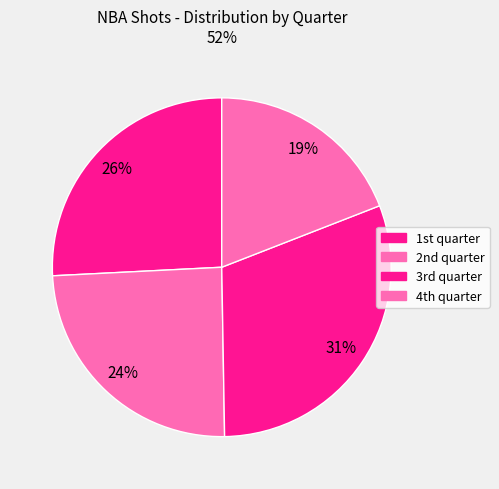

How many slices are in this pie chart?

4